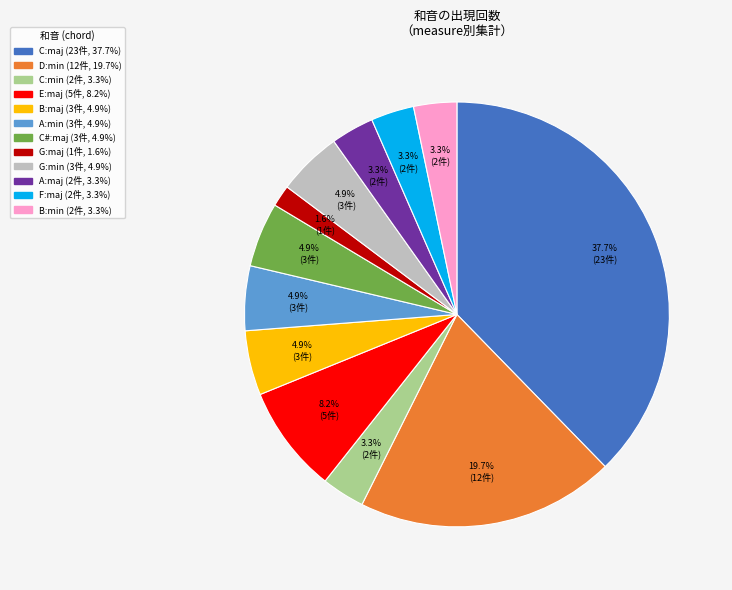

What is the smallest slice in the pie chart?

G:maj